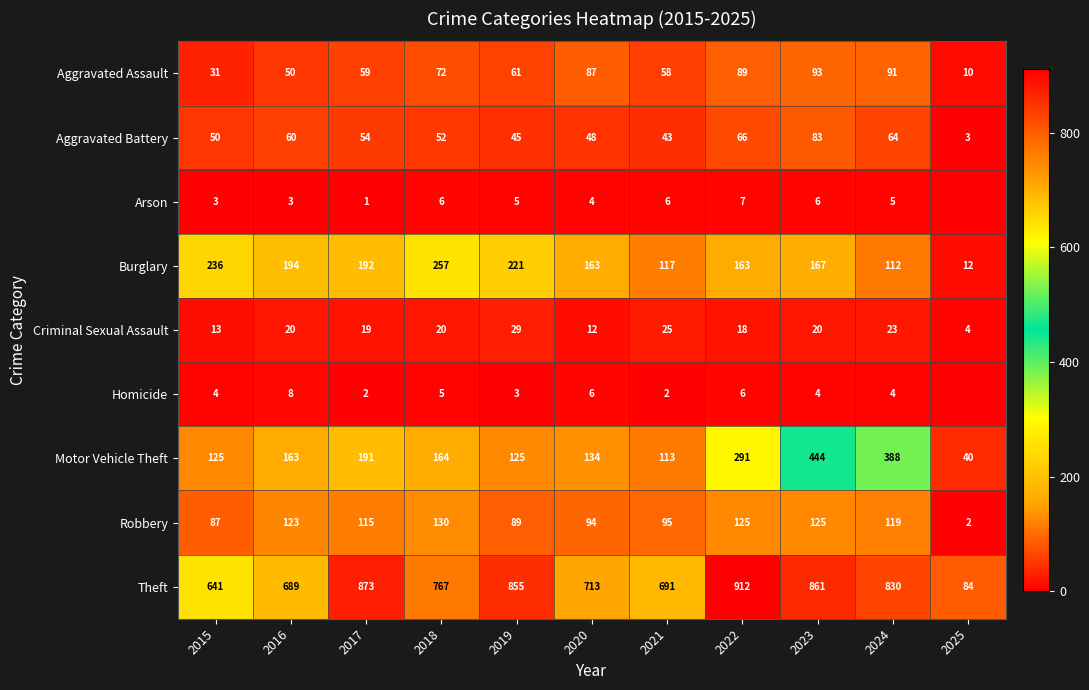

The value of Robbery at 2015 is 41. True or false?

False